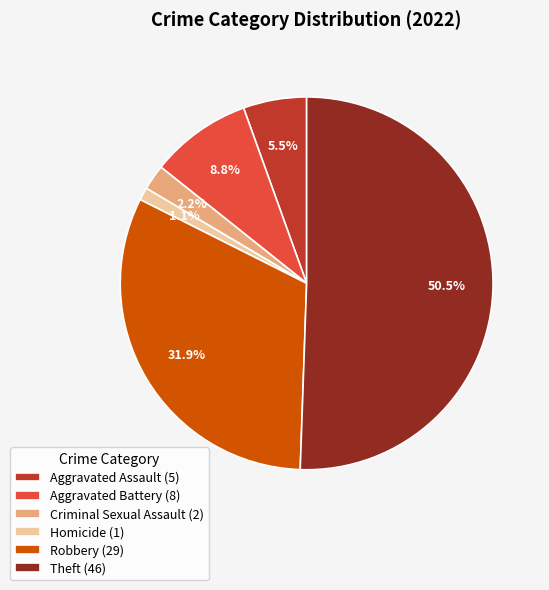

Which slice is the smallest?

Homicide (1)